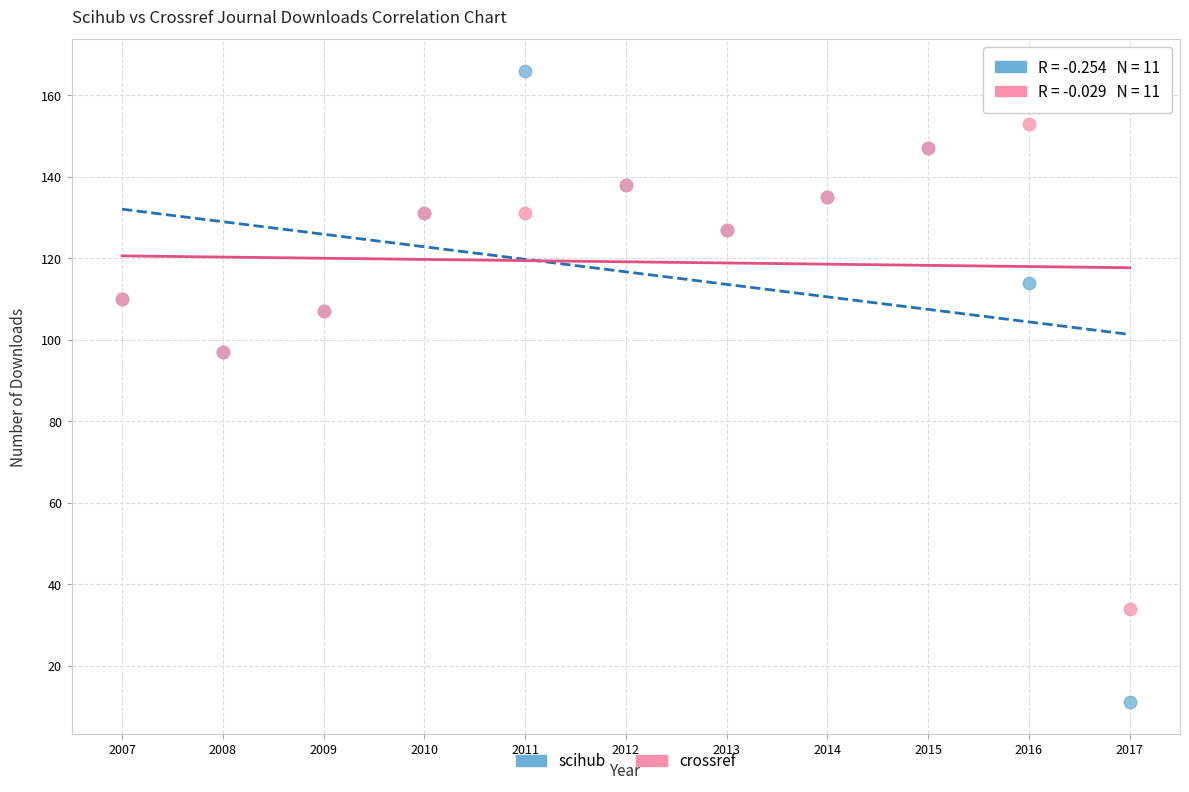

Which series reaches the minimum Y coordinate?

scihub